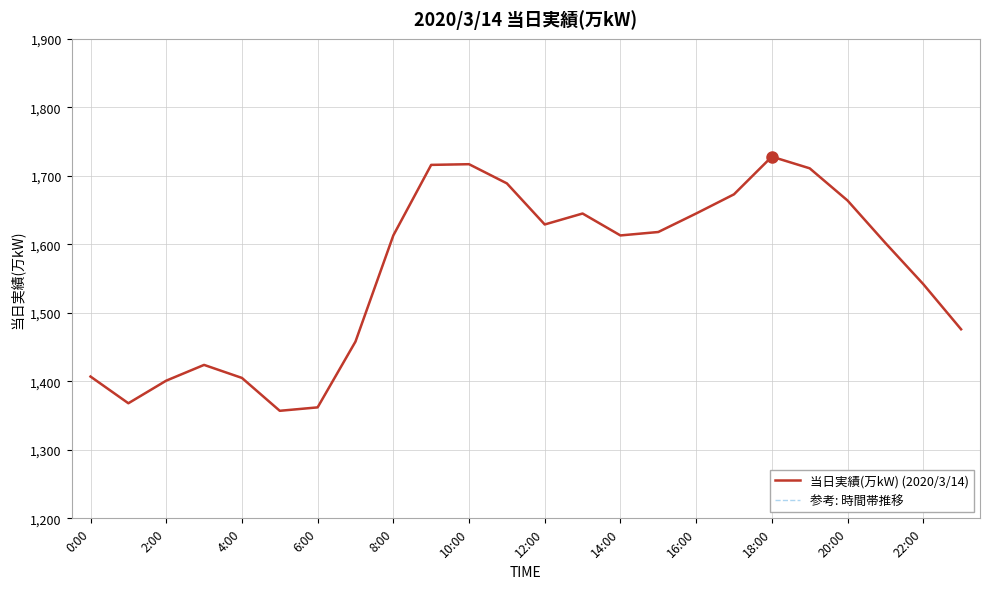

How many lines are shown in the chart?

2